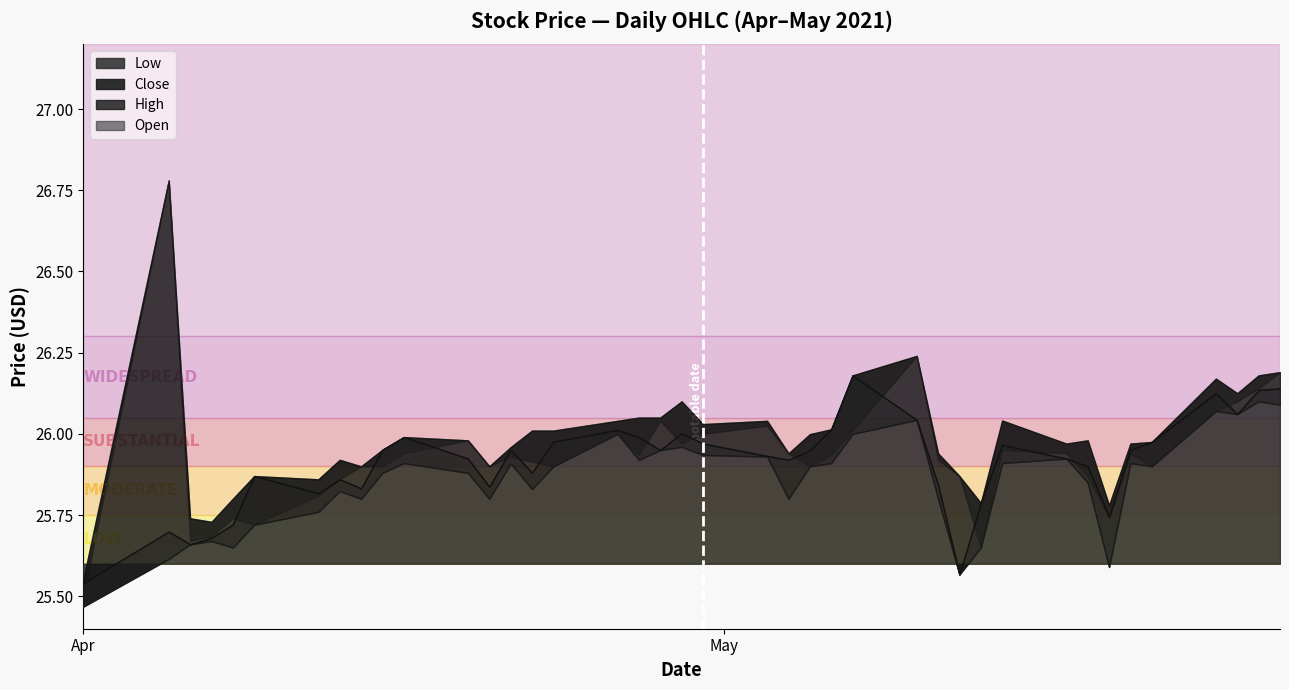

What is the difference between the highest and lowest values at 10?

0.1